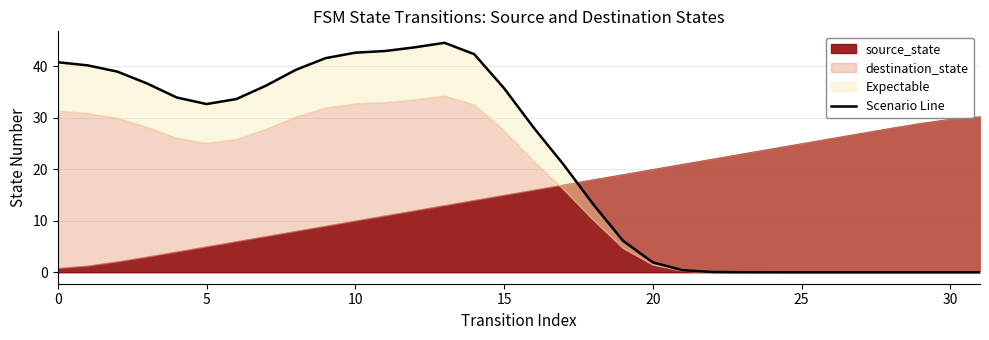

What is the sum of all values?

696.2